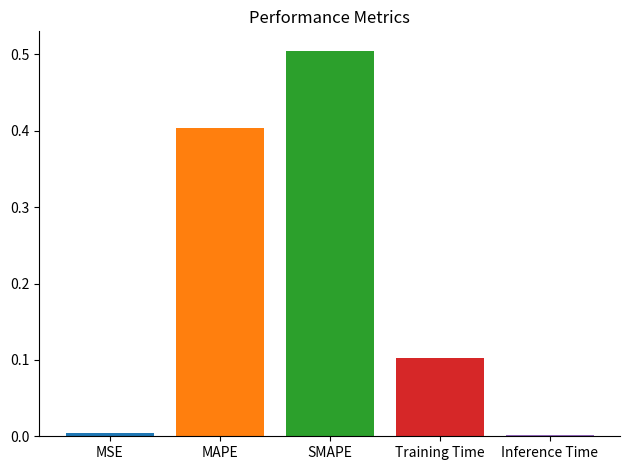

What is the greatest value displayed?

0.5